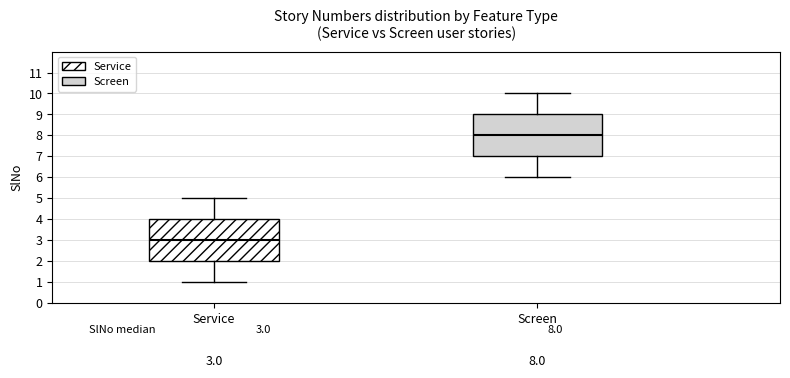

Which box has the lowest median line?

Service